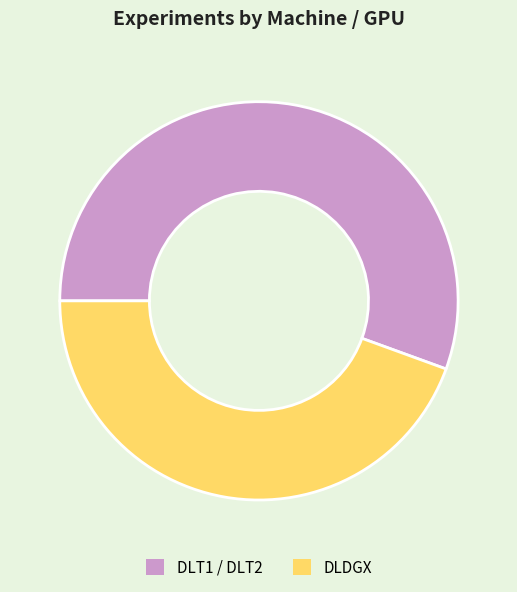

Which slice is the smallest?

DLDGX